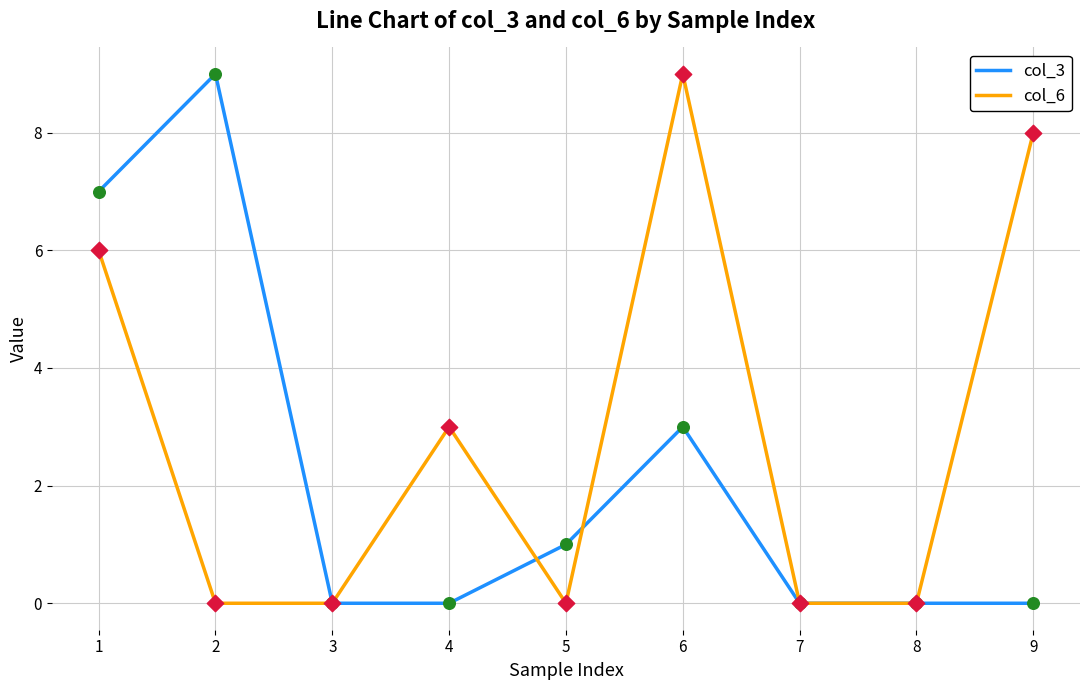

Which series changed the most between 6 and 8?

col_6